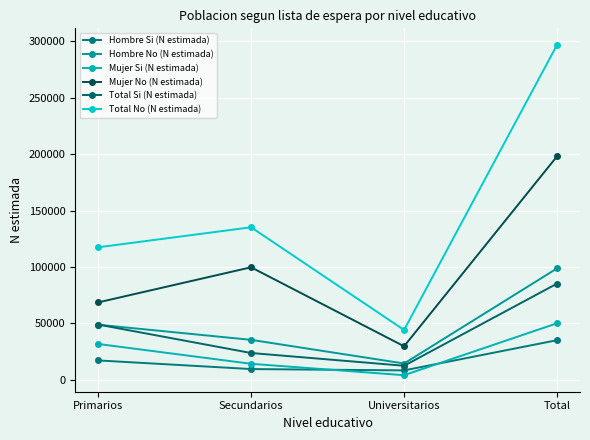

Does the chart display data point markers on the line(s)?

Yes